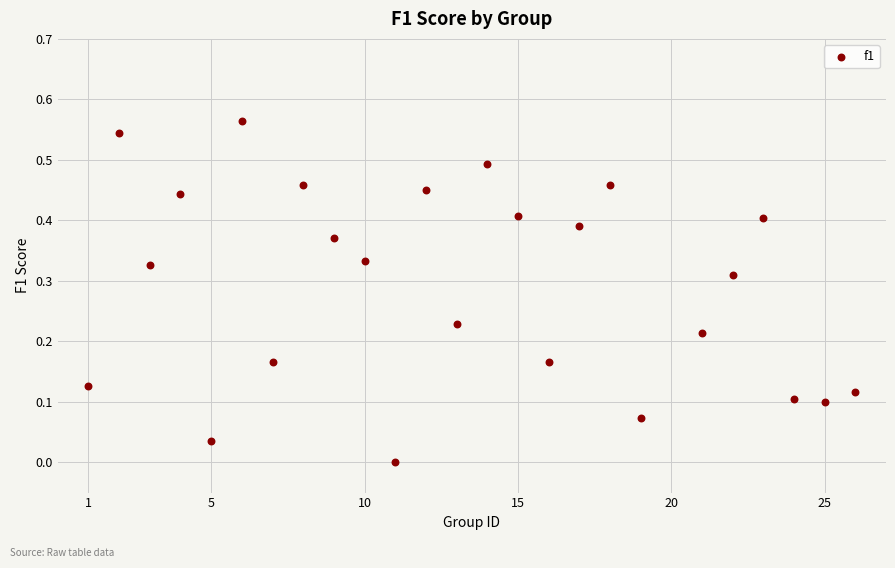

What is the range of X values (max minus min)?

25.0